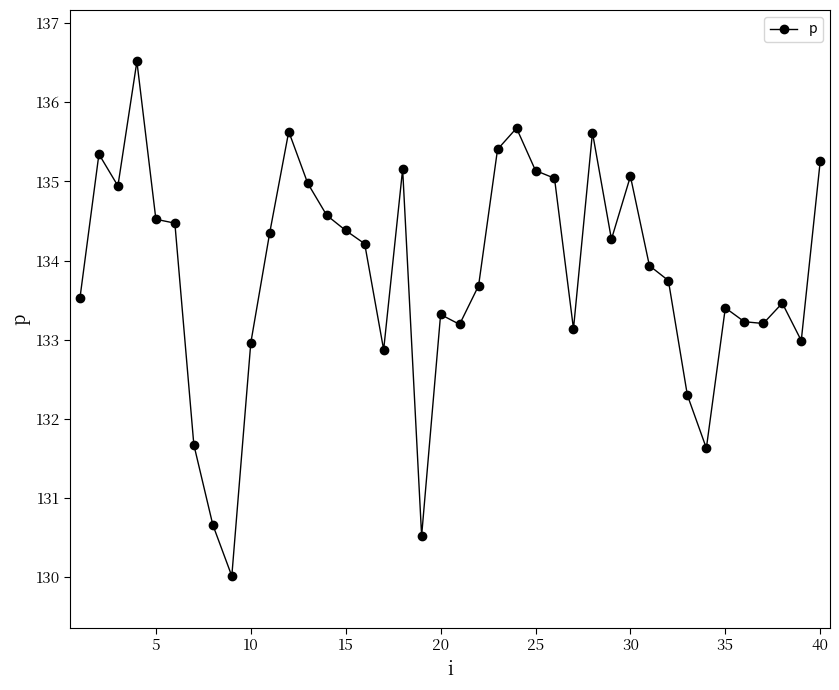

True or false: the data has more than 1 interior local peaks.

True